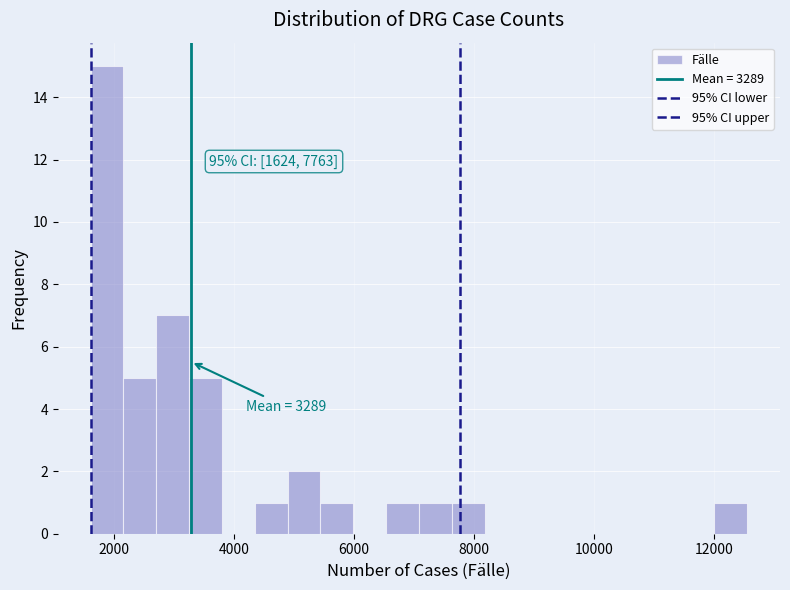

Around what value on the x-axis is the tallest bar? Give the approximate position of its centre, as read against the axis.

1800